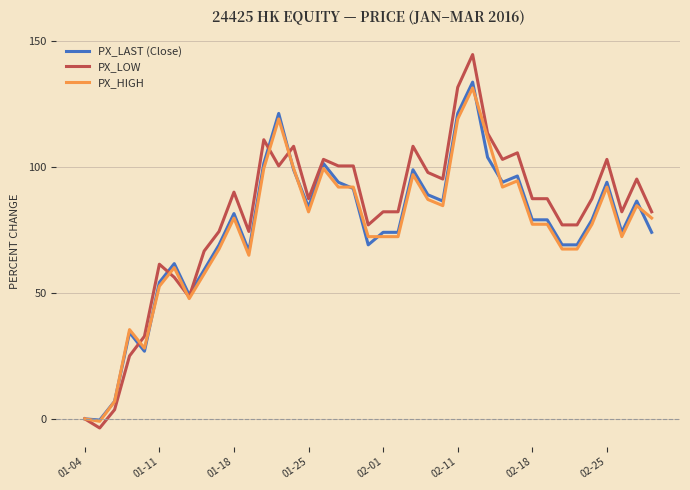

What is the smallest value displayed?

-3.6